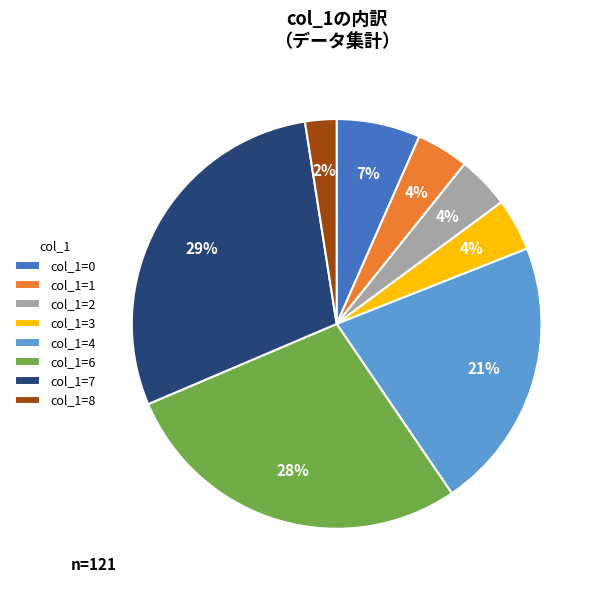

What percentage is the col_1=2 slice, to the nearest percent?

4%